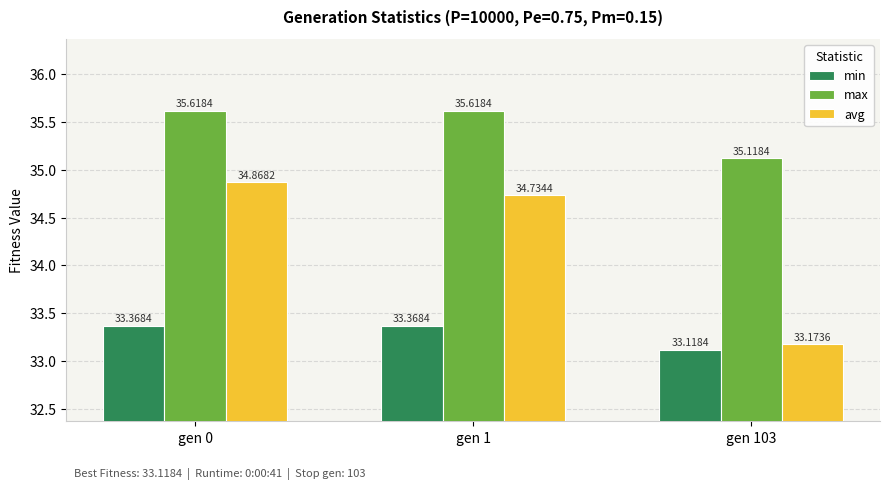

At which label is max closest to 35?

gen 103